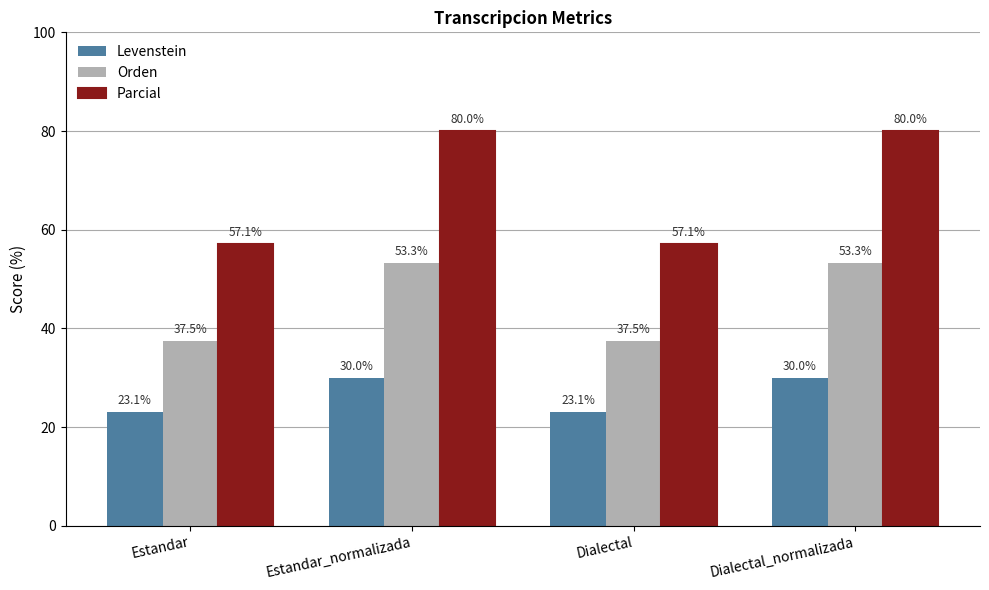

The Orden series shows 23.8 at Estandar. True or false?

False